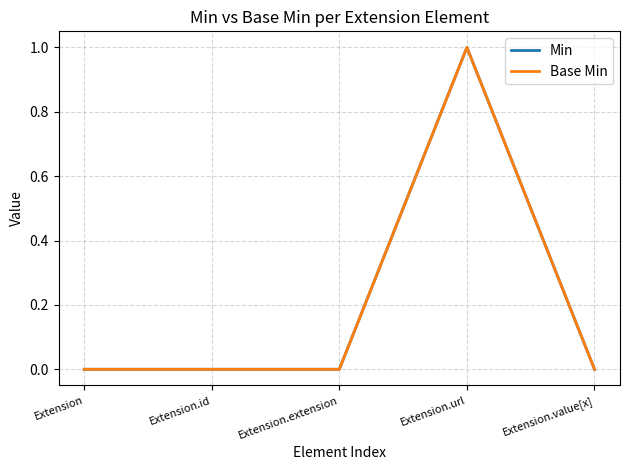

How many lines are shown in the chart?

2